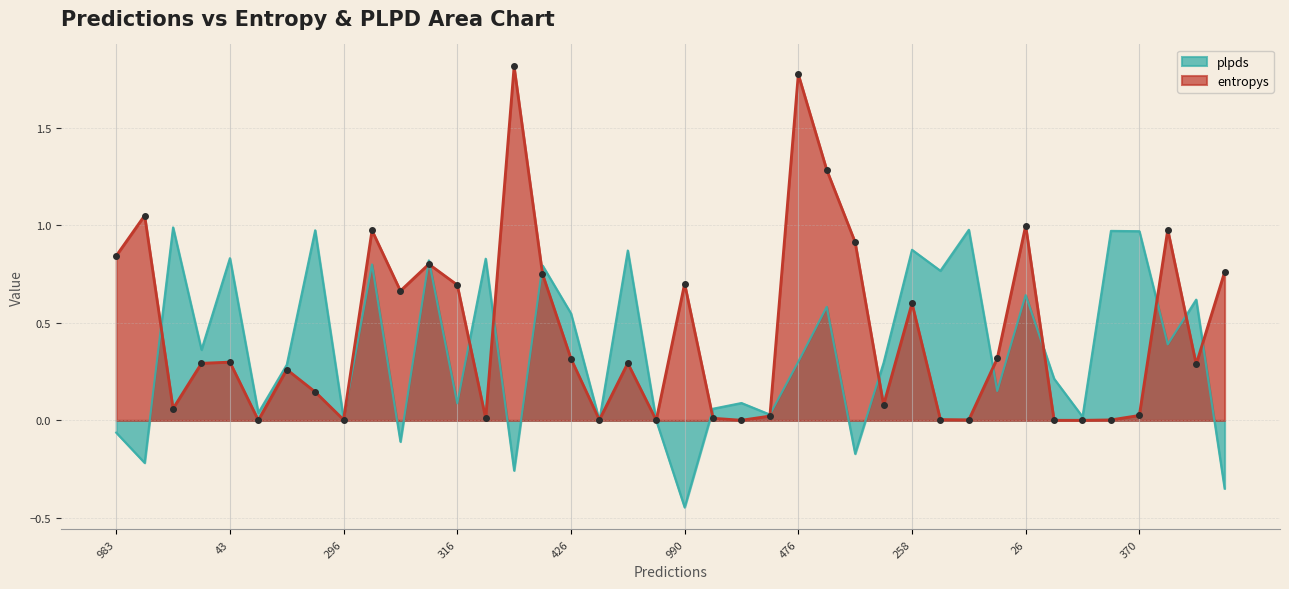

What is the average value of the plpds series?

0.4